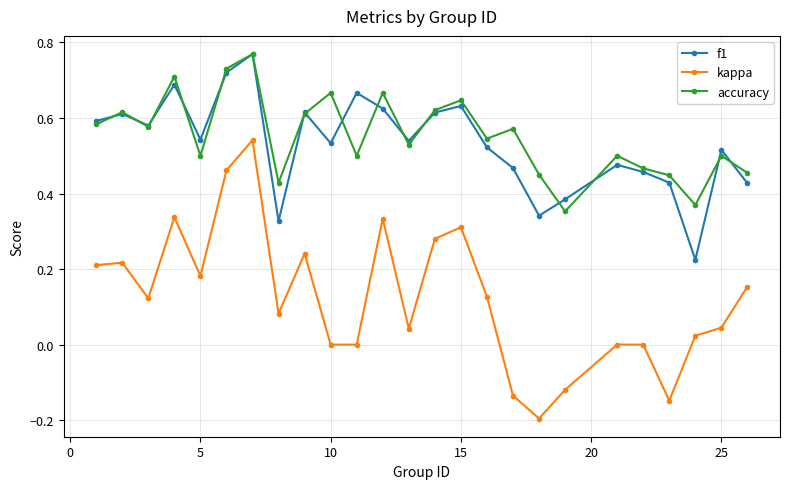

True or false: kappa and accuracy intersect in this chart.

False